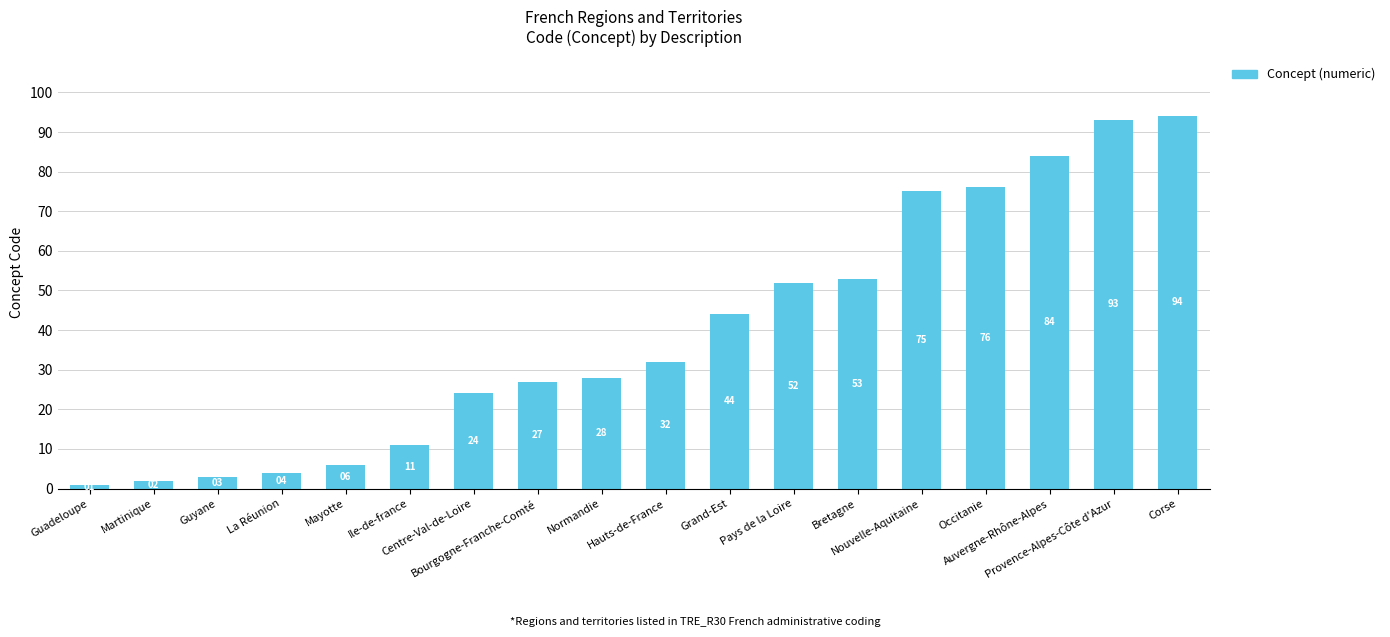

What is the label of the 4th bar from the right?

Occitanie